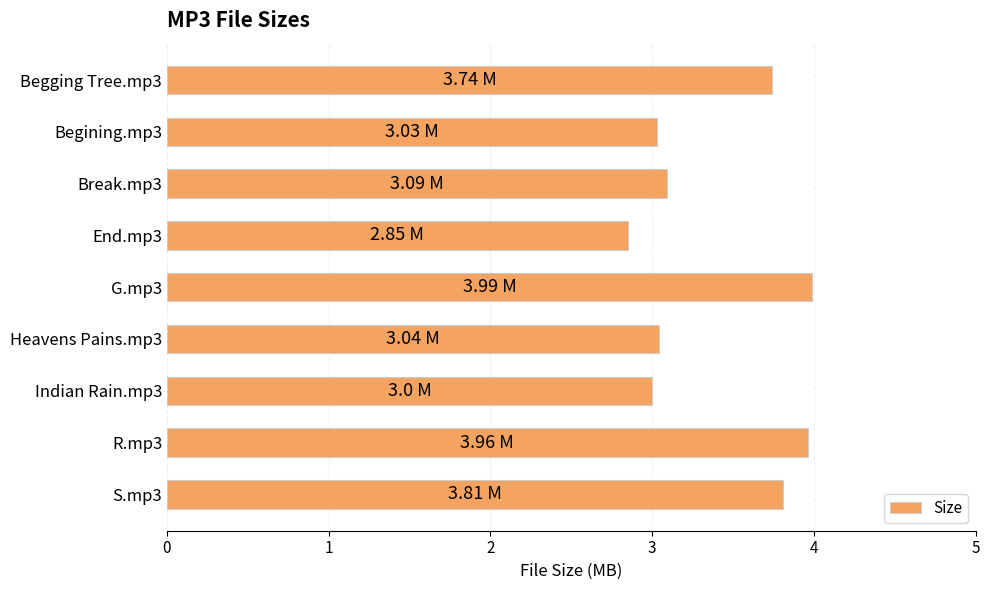

What is the difference between the values at R.mp3 and Break.mp3?

0.9